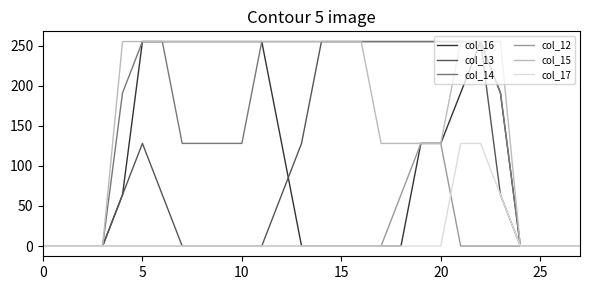

What is the maximum value shown in the chart?

255